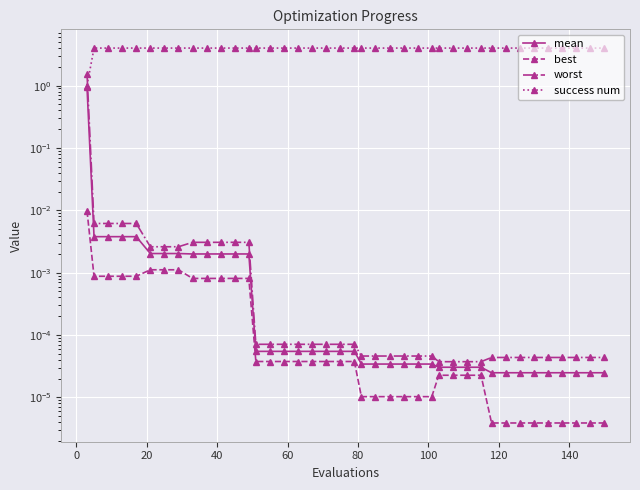

True or false: worst and mean intersect in this chart.

False